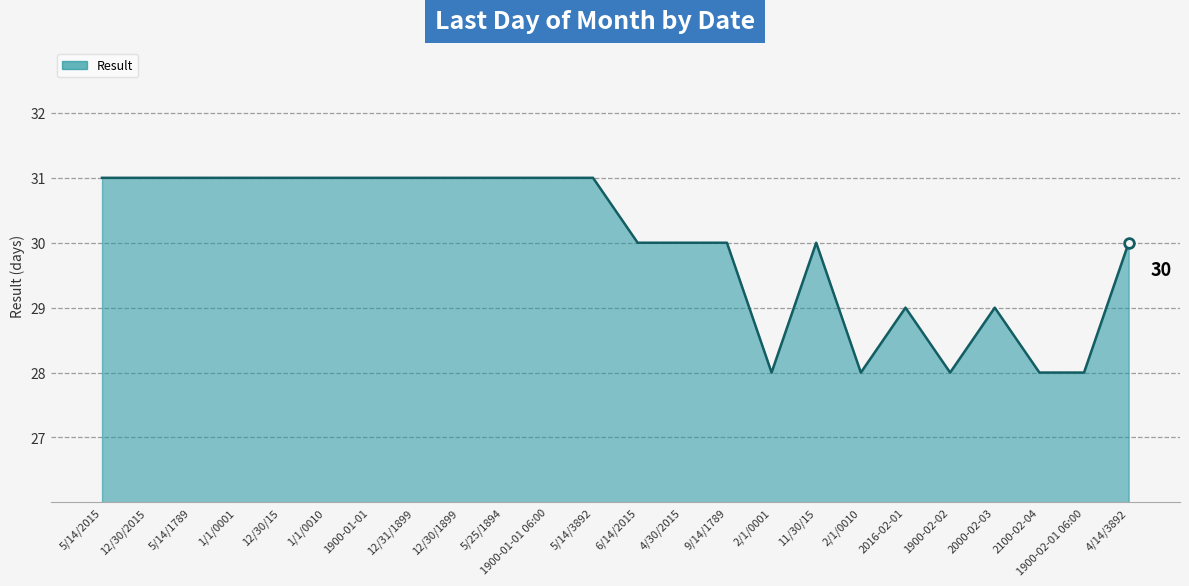

Which has a higher value, 2/1/0001 or 12/31/1899?

12/31/1899